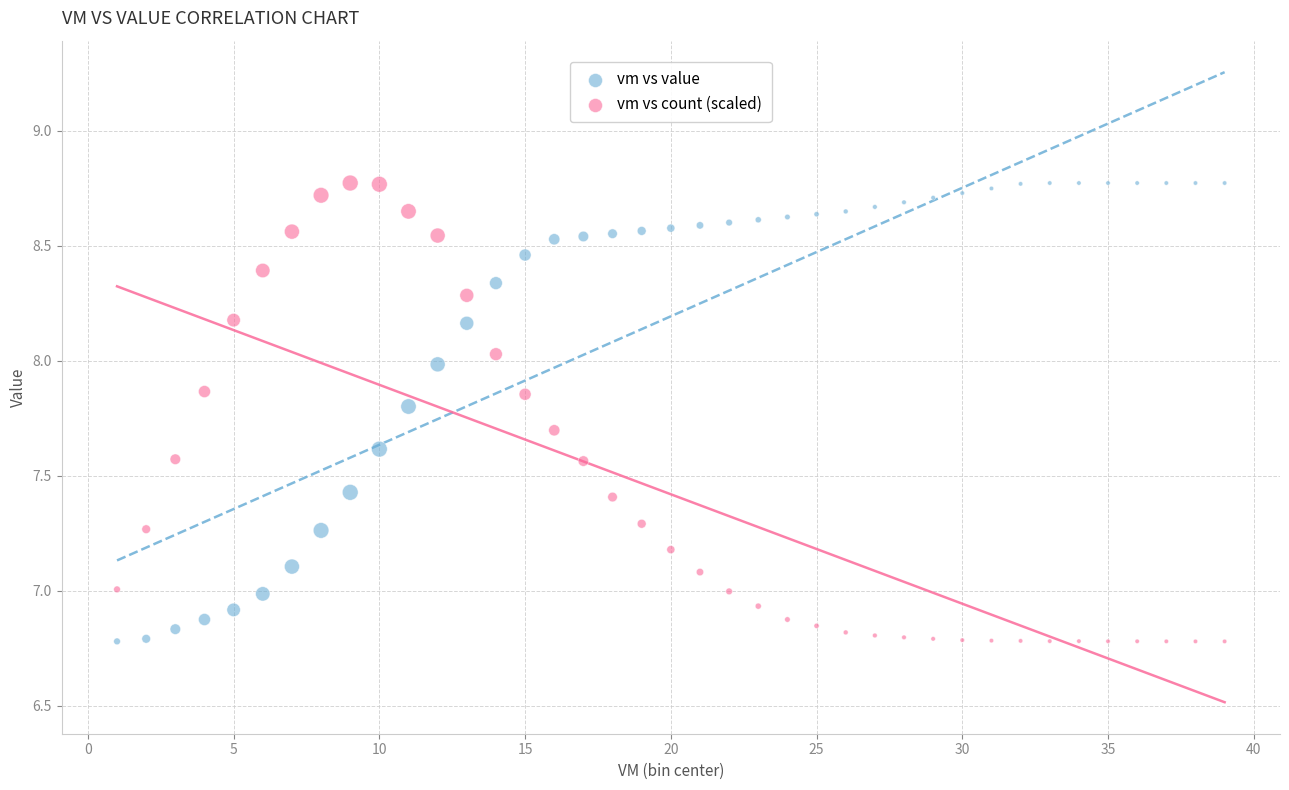

What are all the series names shown in the legend?

vm vs value, vm vs count (scaled)